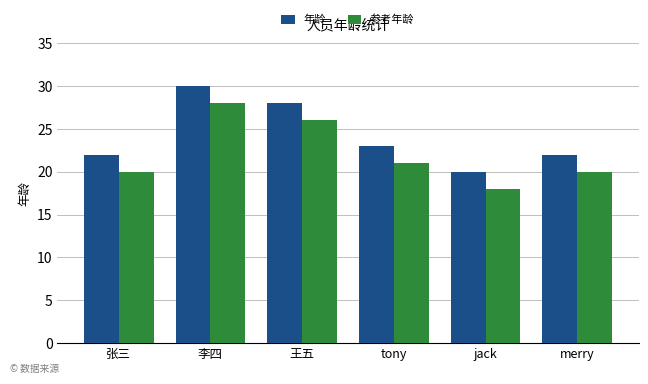

The 参考年龄 series shows 28 at 李四. True or false?

True